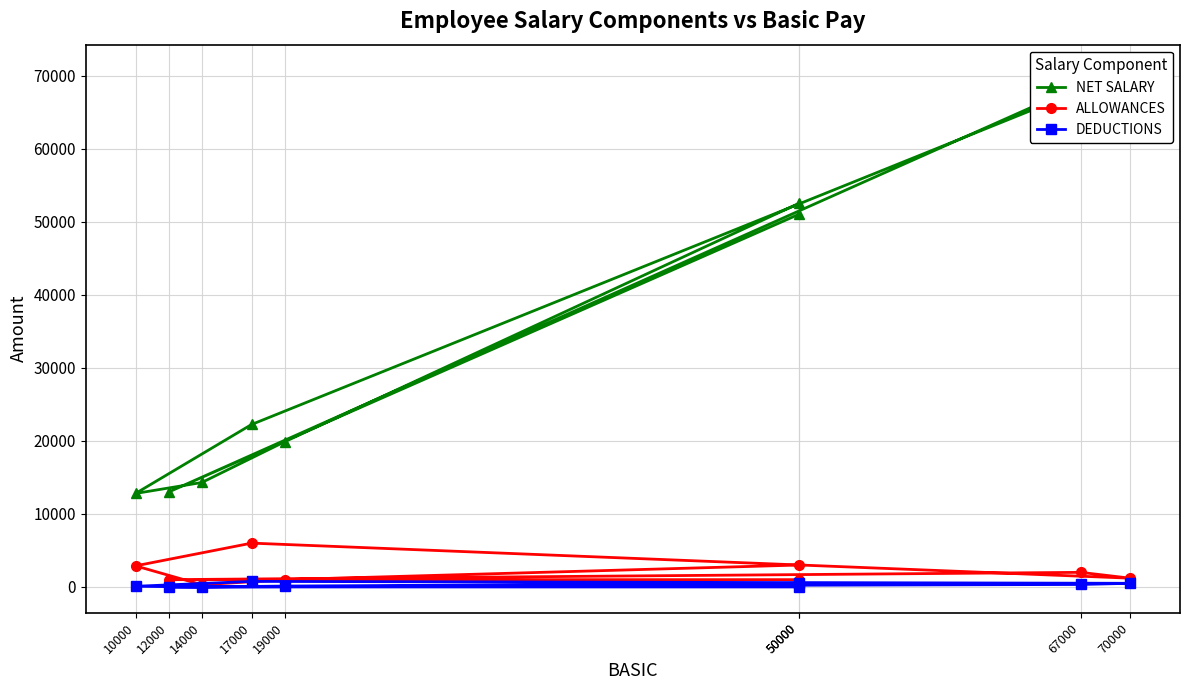

Does the chart have visible grid lines?

Yes